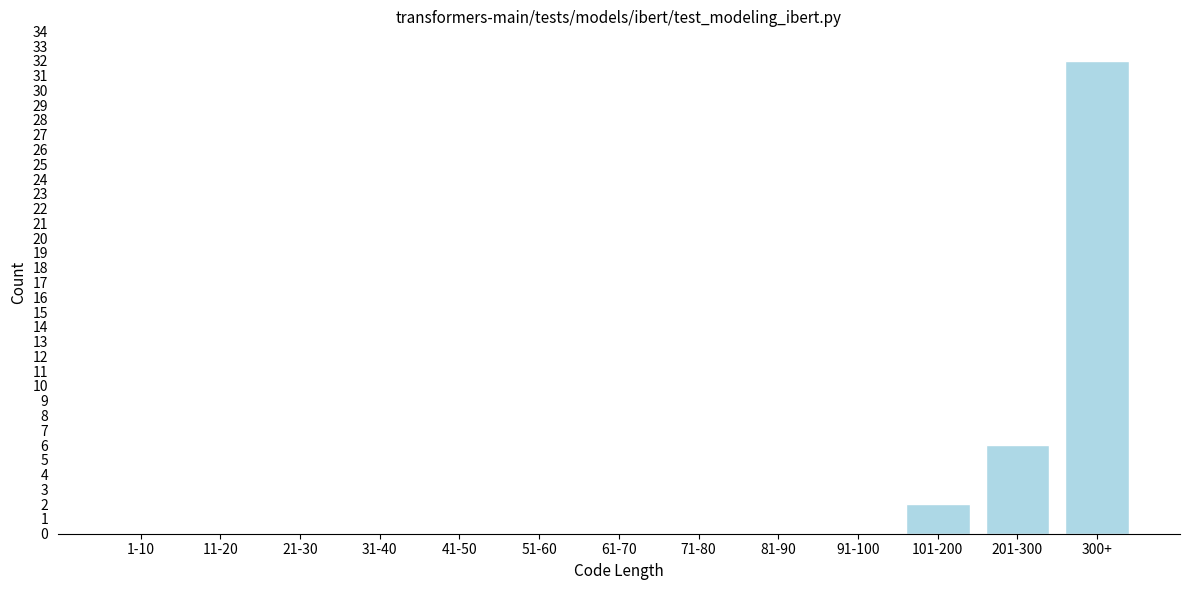

Reading right to left, transcribe all the data shown in this chart.

300+=32	201-300=6	101-200=2	91-100=0	81-90=0	71-80=0	61-70=0	51-60=0	41-50=0	31-40=0	21-30=0	11-20=0	1-10=0